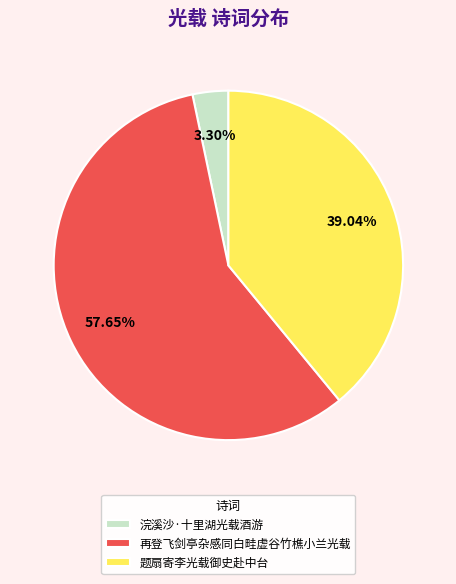

Rank the categories by value from lowest to highest.

浣溪沙·十里湖光载酒游, 题扇寄李光载御史赴中台, 再登飞剑亭杂感同白畦虚谷竹樵小兰光载